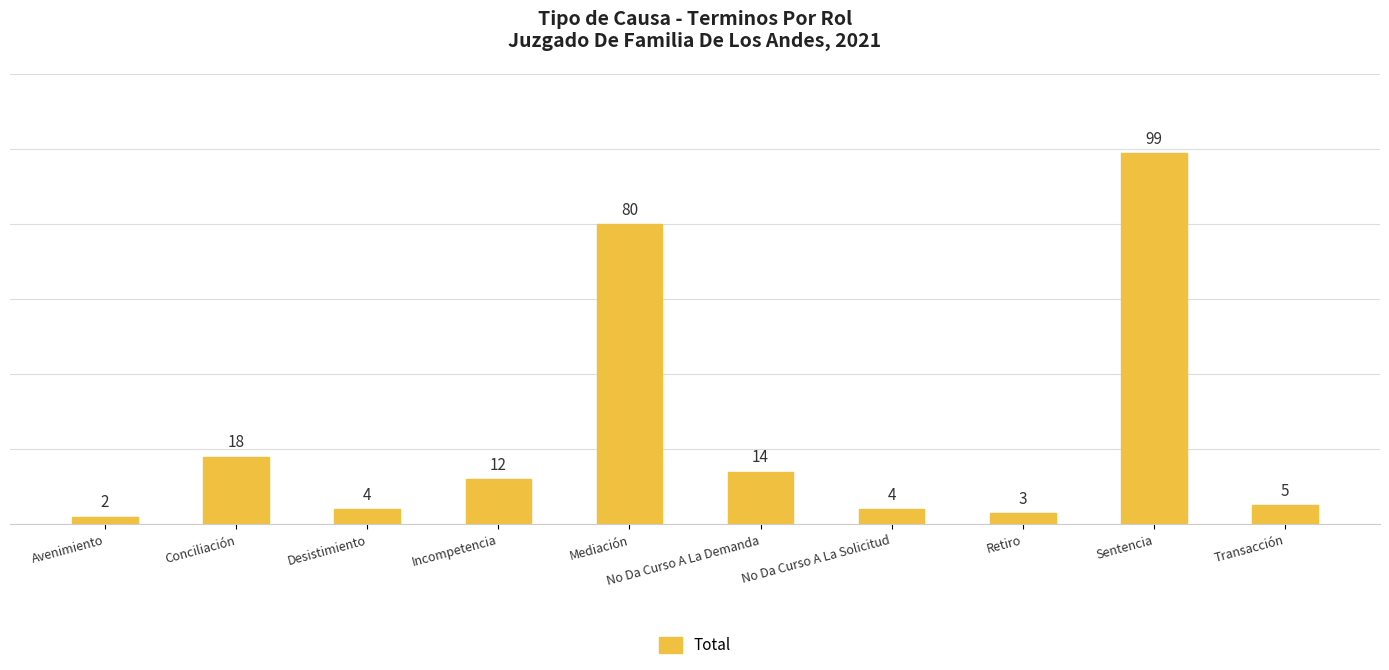

Reading right to left, what are all the values shown in this chart?

5	99	3	4	14	80	12	4	18	2